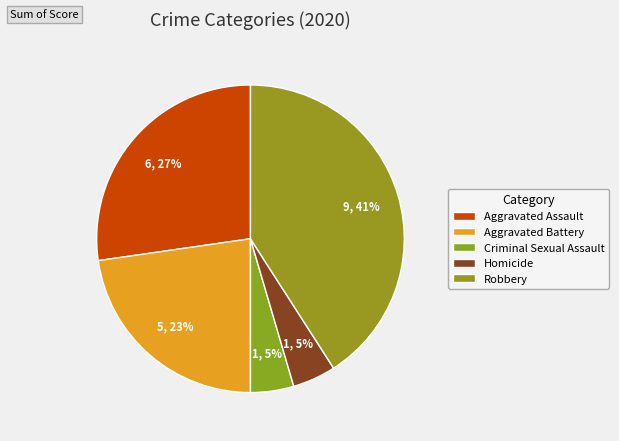

To the nearest percent, what is the difference between the Robbery and Homicide slice percentages?

36%